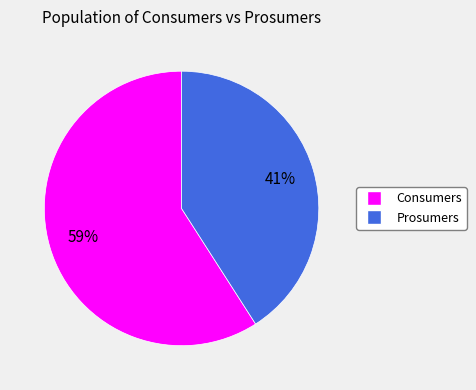

Does any single category account for the majority?

Yes